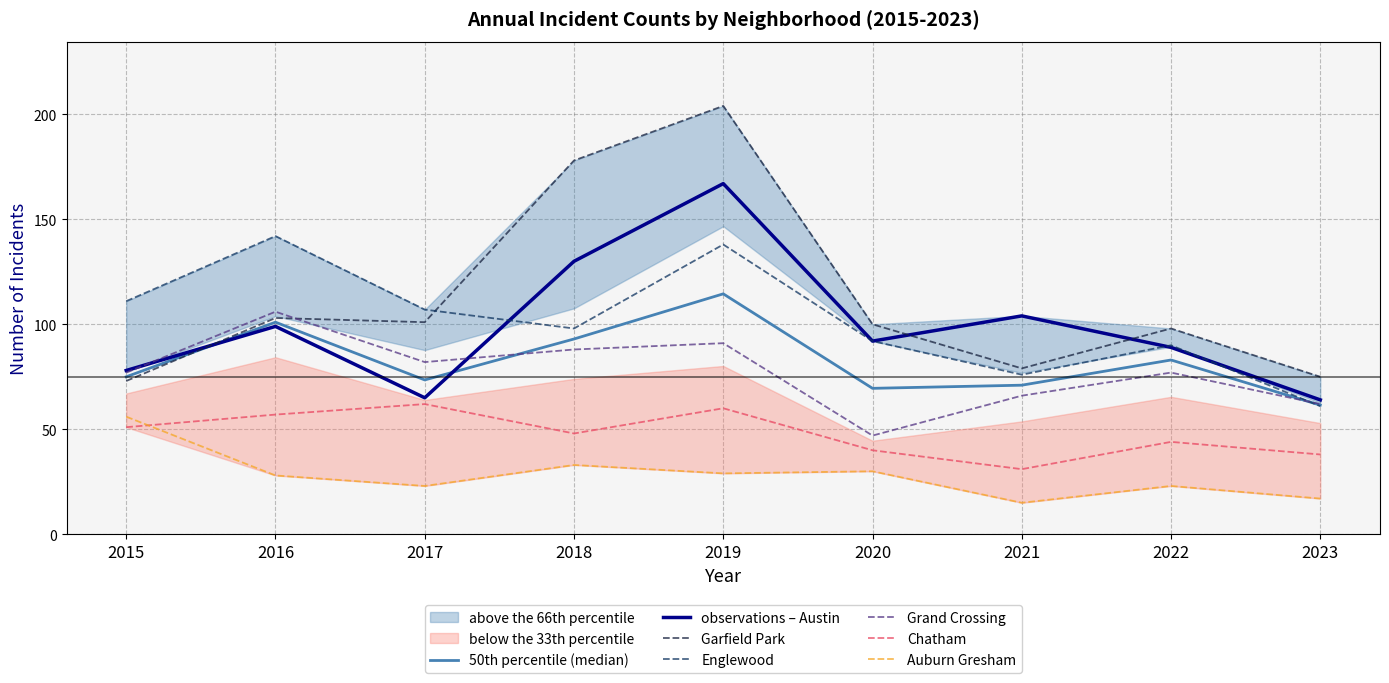

Reading left to right, list all the values displayed in this chart.

Austin: 78	99	65	130	167	92	104	89	64
Garfield Park: 73	103	101	178	204	100	79	98	75
Englewood: 111	142	107	98	138	92	76	90	61
Grand Crossing: 77	106	82	88	91	47	66	77	62
Chatham: 51	57	62	48	60	40	31	44	38
Auburn Gresham: 56	28	23	33	29	30	15	23	17